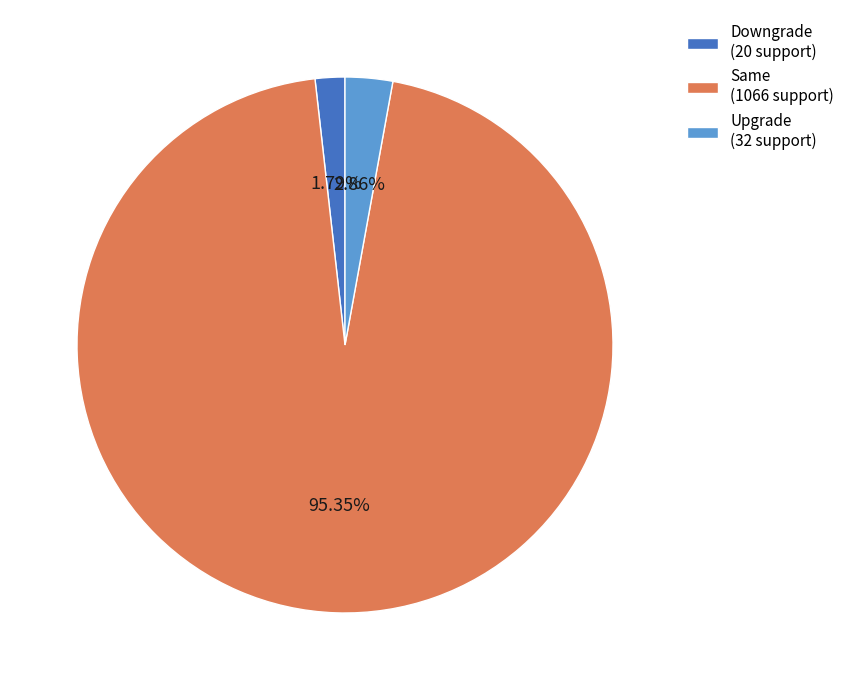

Which has a higher value, Downgrade (20 support) or Upgrade (32 support)?

Upgrade (32 support)